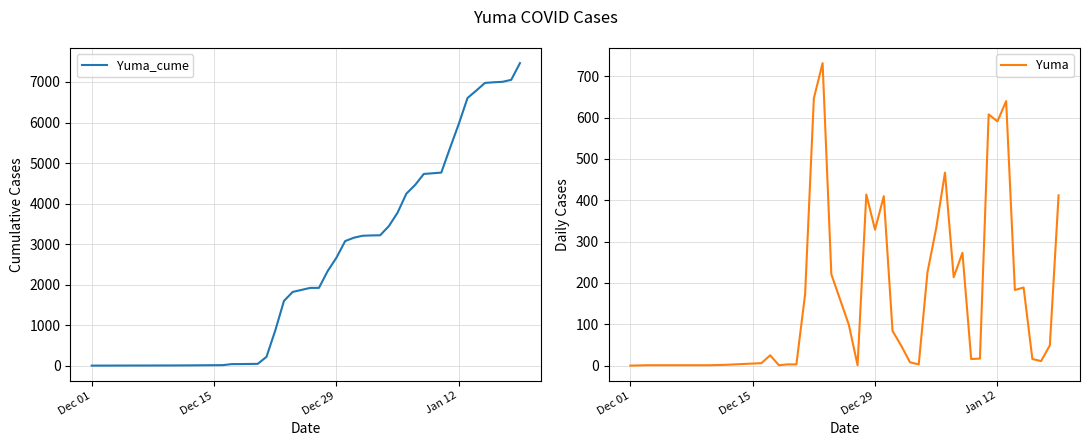

How many values in the Yuma_cume series exceed 3161?

19